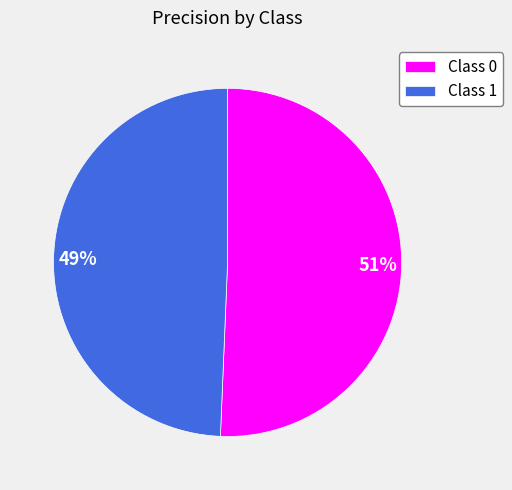

To the nearest percent, what is the average slice percentage?

50%